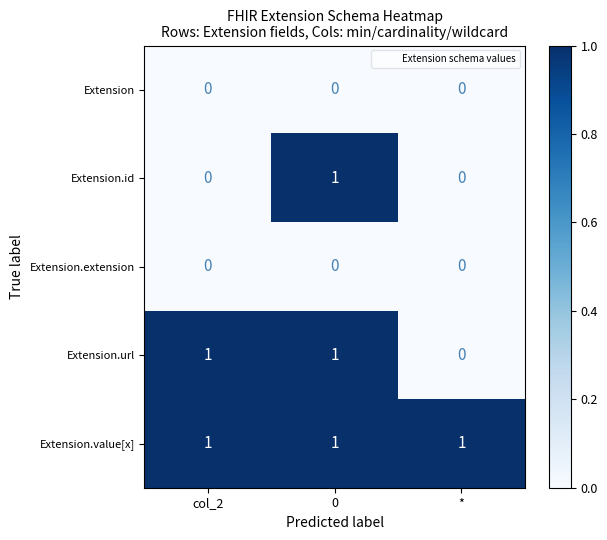

Reading right to left, what are all the values shown in this chart?

Extension: *=0	0=0	col_2=0
Extension.id: *=0	0=1	col_2=0
Extension.extension: *=0	0=0	col_2=0
Extension.url: *=0	0=1	col_2=1
Extension.value[x]: *=1	0=1	col_2=1